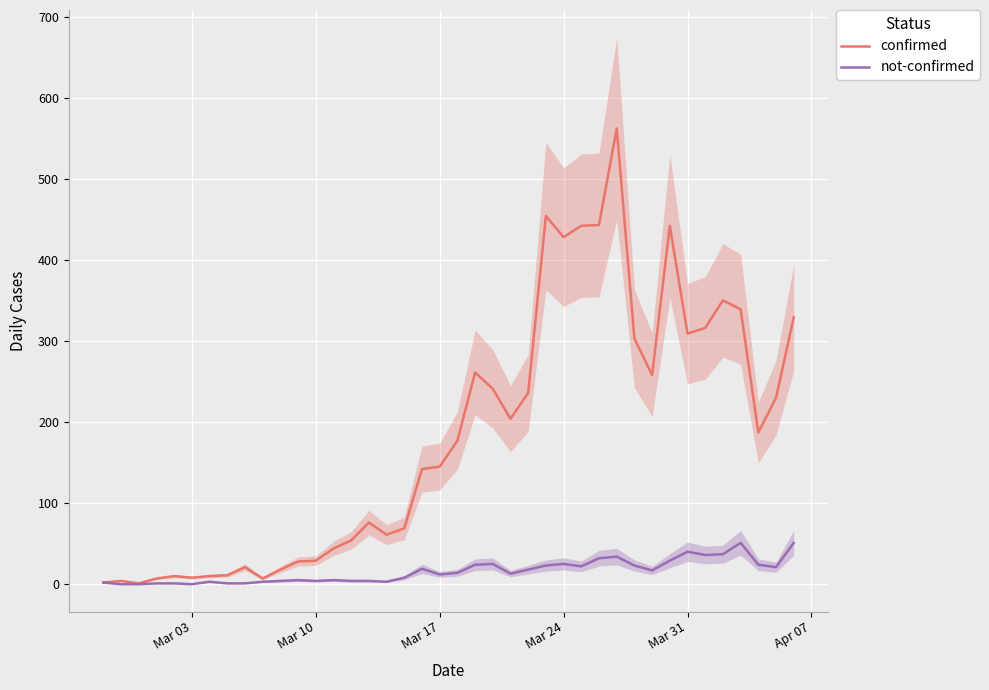

What is the value of the confirmed point at the 25th from the left?

236